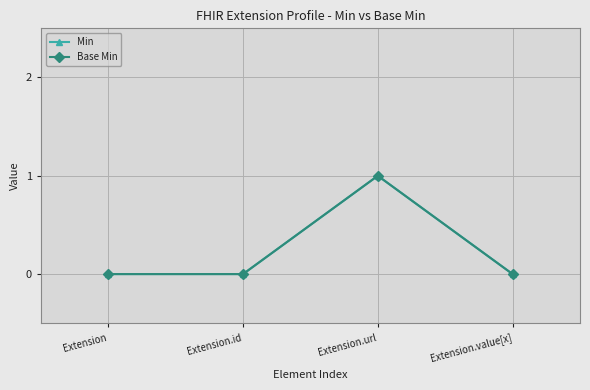

Does the chart have visible grid lines?

Yes